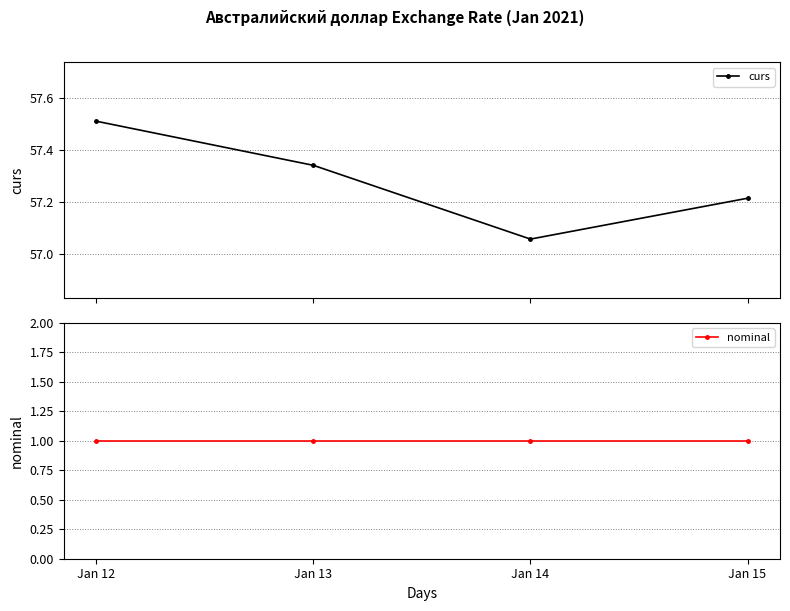

What value does the nominal series have at Jan 14?

1.0